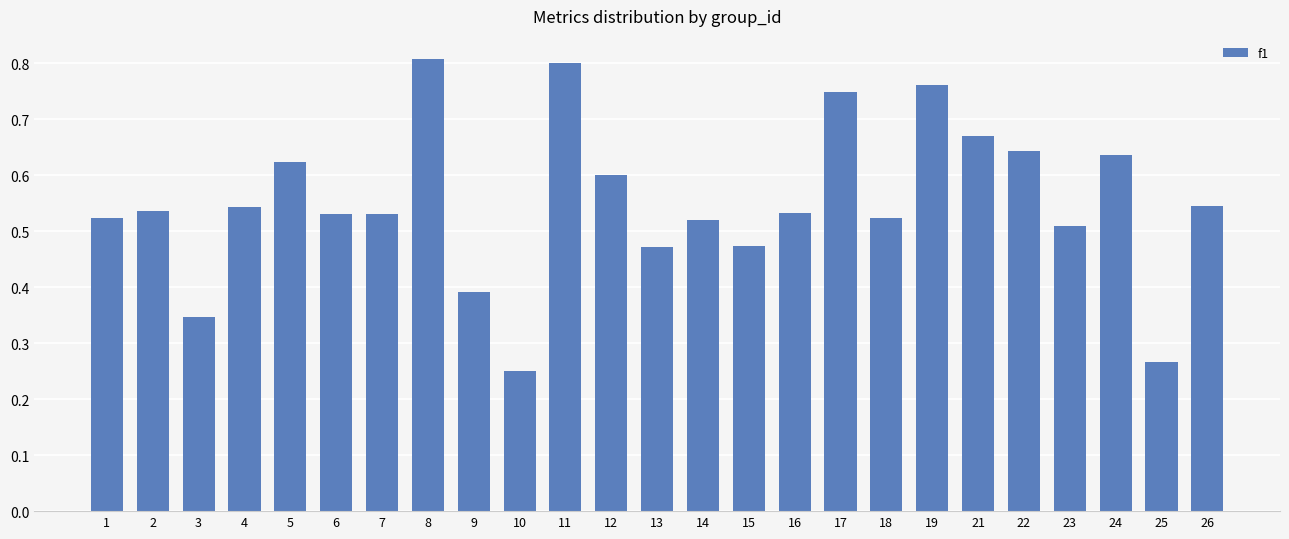

What is the change in value from 7 to 11?

+0.3